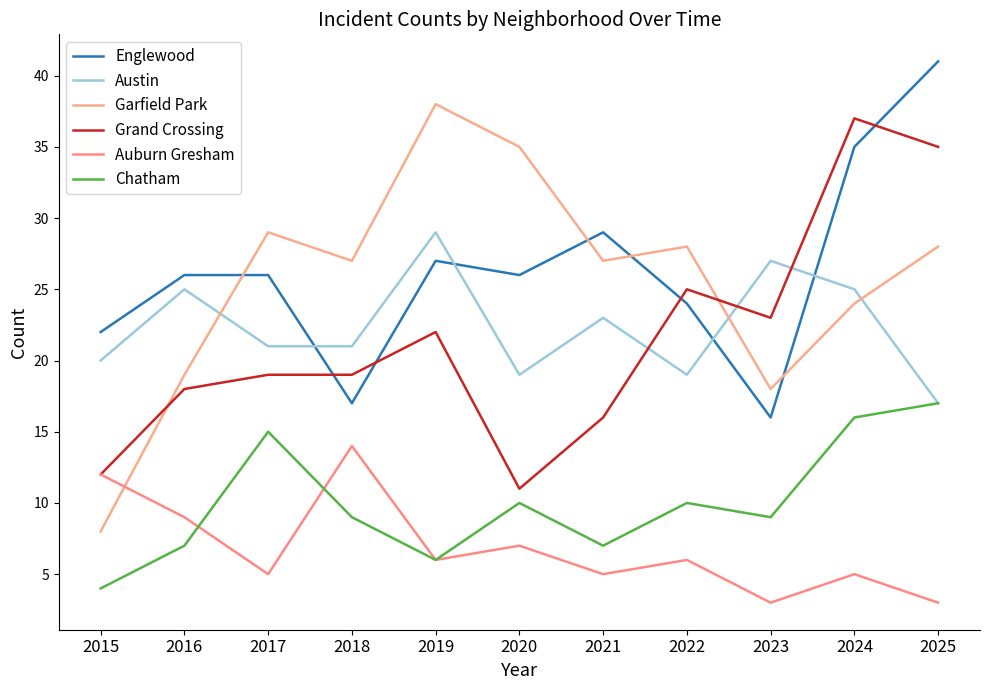

What is the difference between the maximum and minimum values in the Englewood series?

25